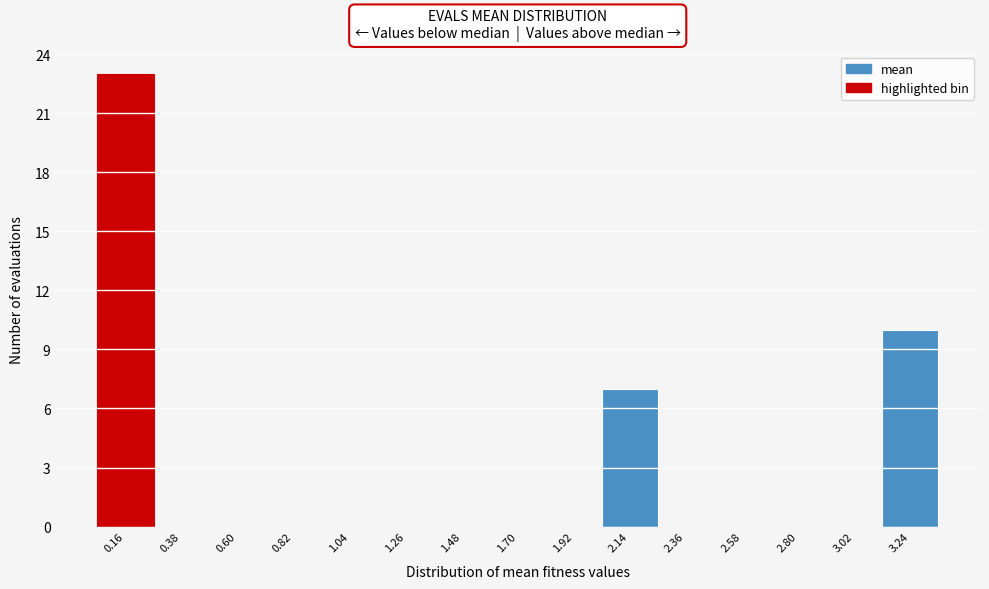

Reading left to right, transcribe this chart: for each bar, give the range it covers on the x-axis and its height. Neither the bar edges nor the heights are printed on the chart, so give them approximately, as read against the axes.

0.05 to 0.25: 23
0.25 to 0.50: 0
0.50 to 0.70: 0
0.70 to 0.95: 0
0.95 to 1.15: 0
1.15 to 1.35: 0
1.35 to 1.60: 0
1.60 to 1.80: 0
1.80 to 2.05: 0
2.05 to 2.25: 7
2.25 to 2.45: 0
2.45 to 2.70: 0
2.70 to 2.90: 0
2.90 to 3.15: 0
3.15 to 3.35: 10